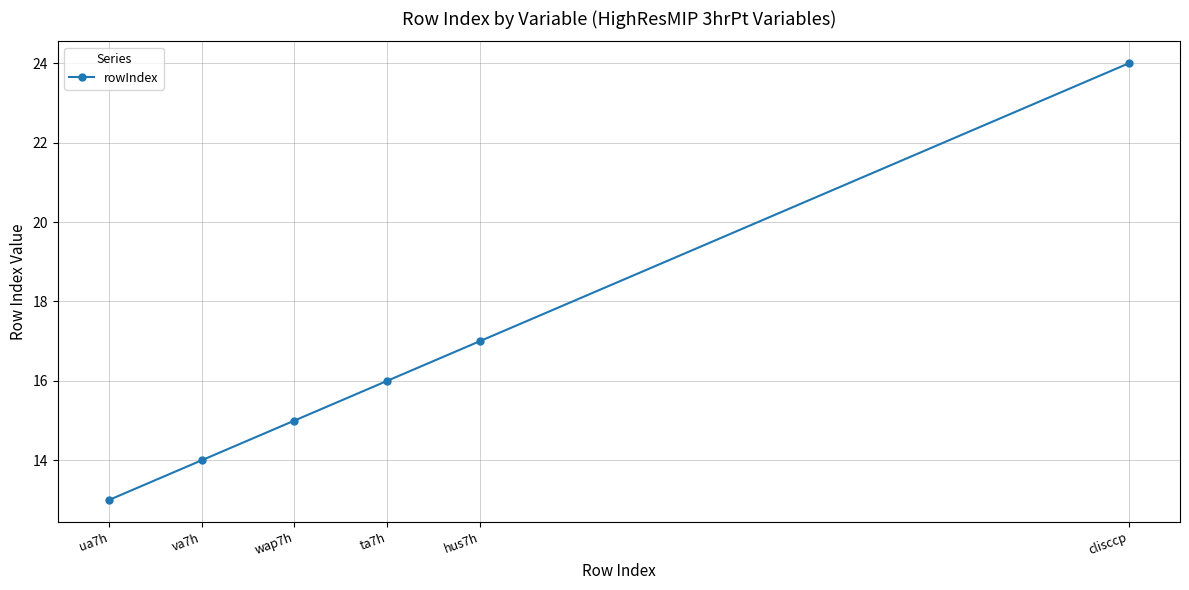

Does the chart have visible grid lines?

Yes